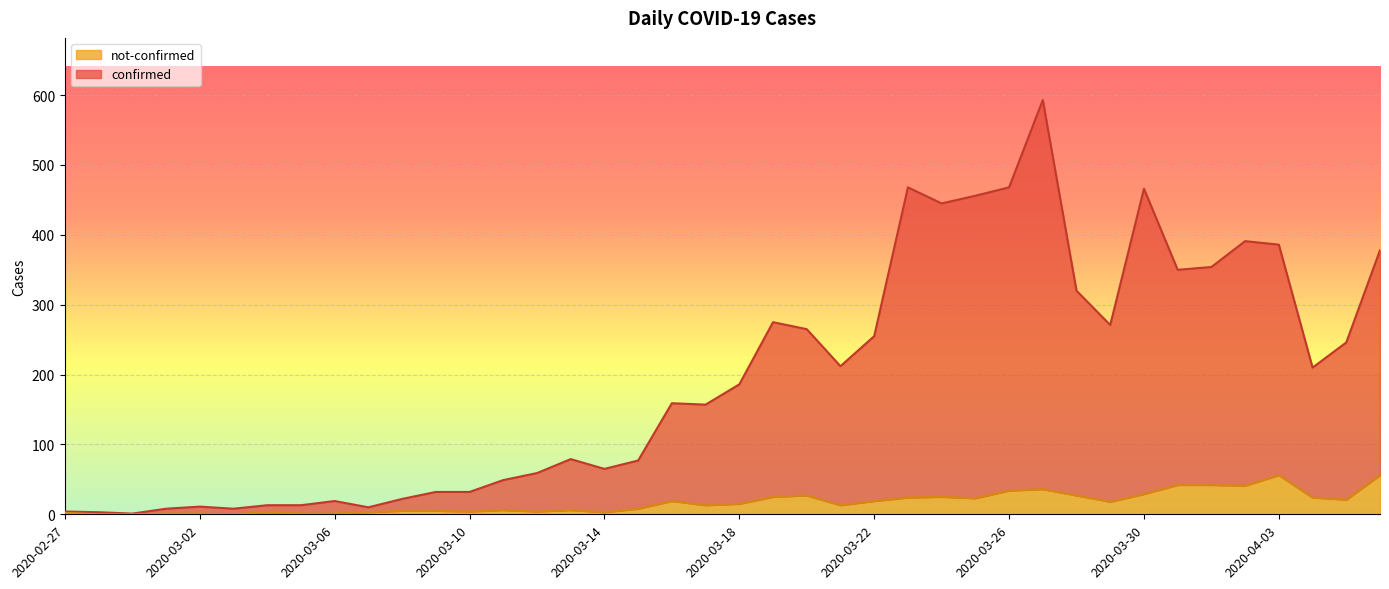

What is the difference between the maximum and minimum values in the not-confirmed series?

56